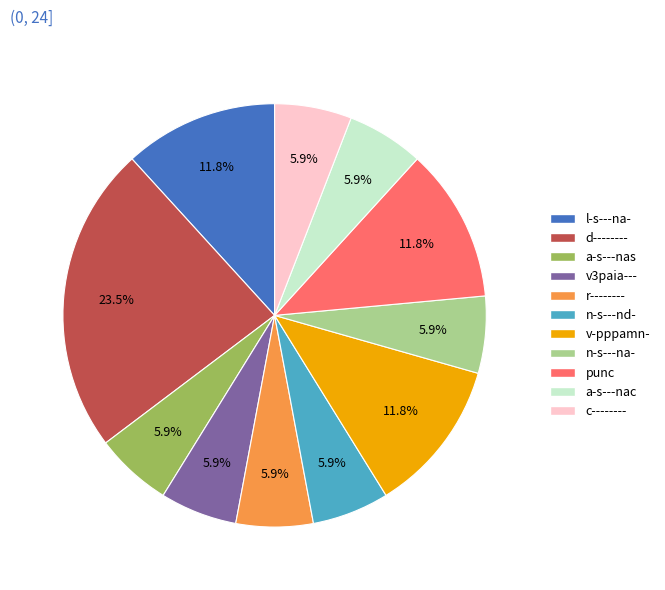

To the nearest percent, what portion does a-s---nac represent?

6%